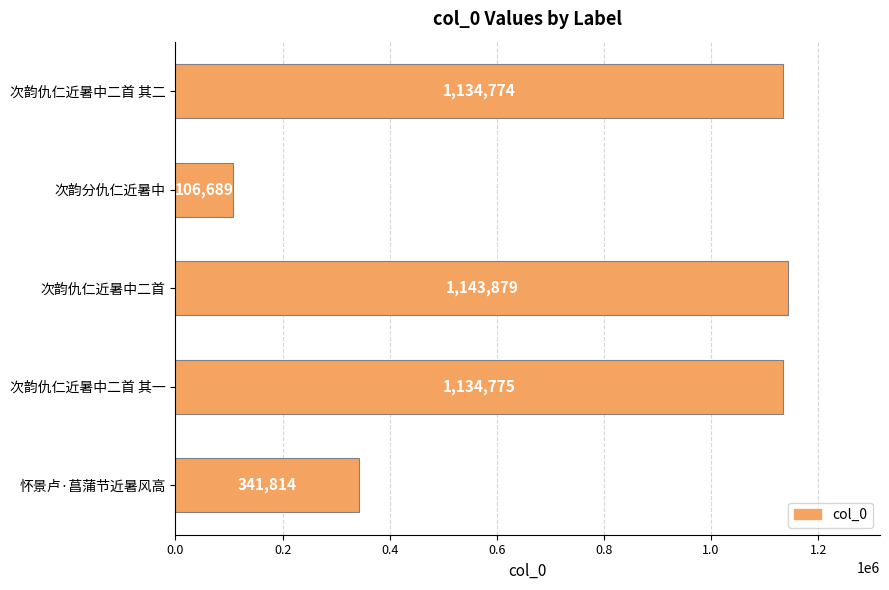

Count the number of categories in the chart.

5